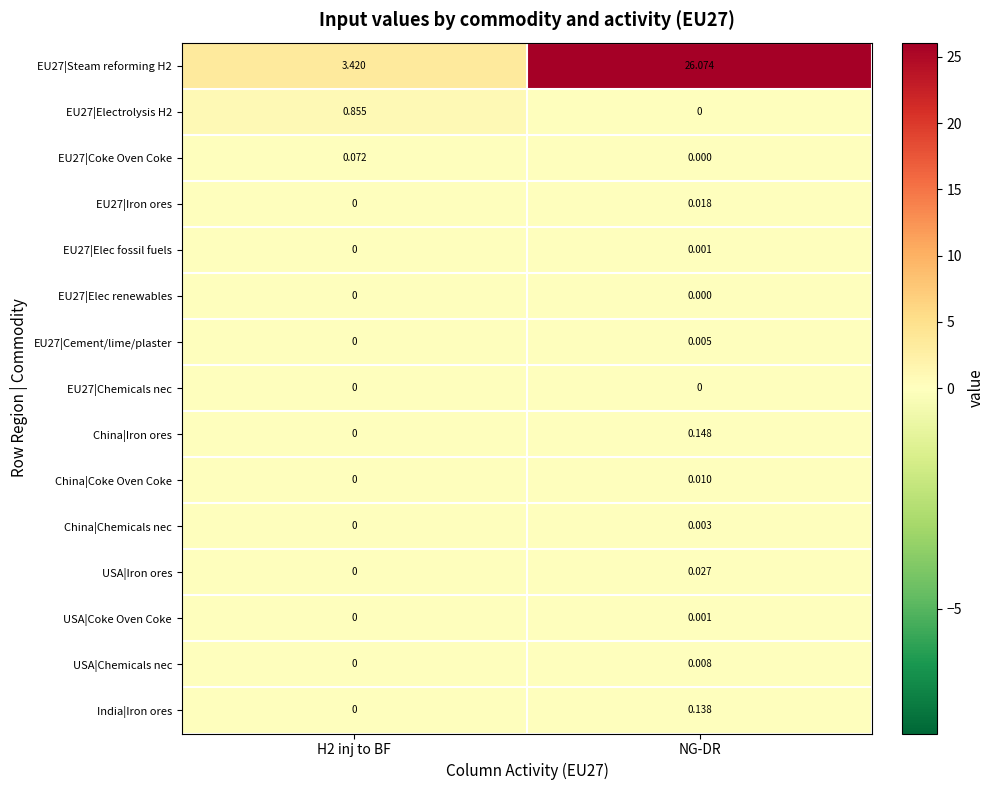

Which series has the widest spread of values?

EU27|Steam reforming H2